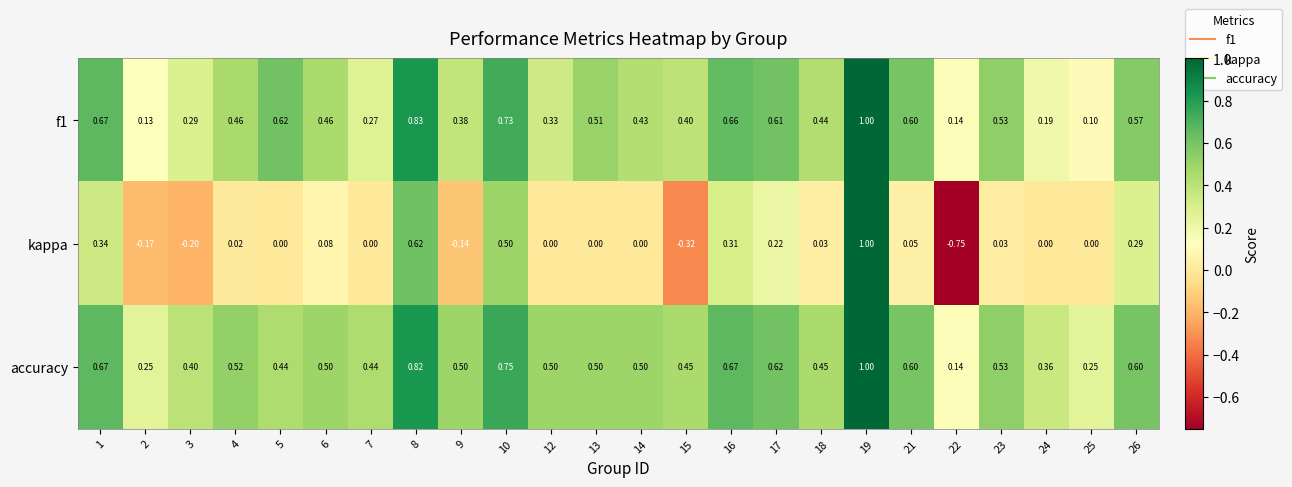

Is the value of f1 at 21 greater than the value of accuracy at 25?

Yes